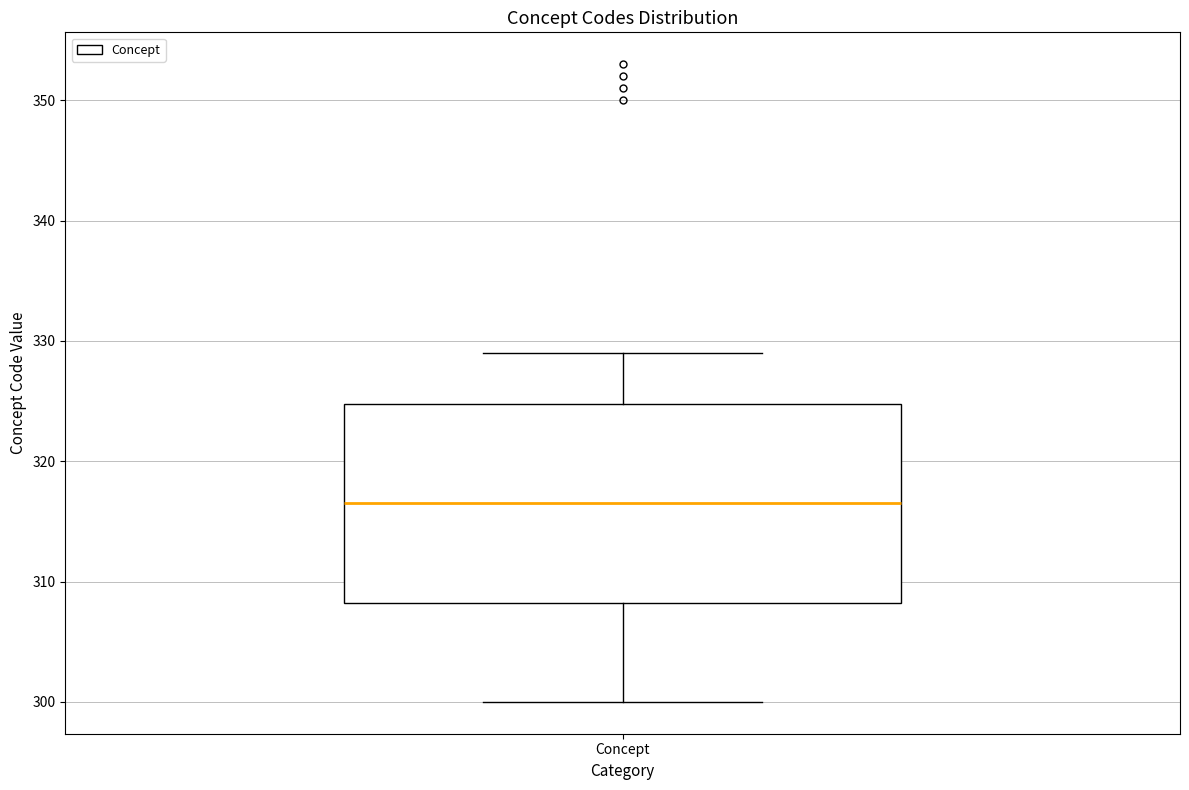

Read this box plot against the y-axis: the position of the median line, the range covered by the box, and the ends of both whiskers. The values are not printed on the chart, so give them approximately, as read against the axis.

median 317, box 308 to 325, whiskers 300 to 329